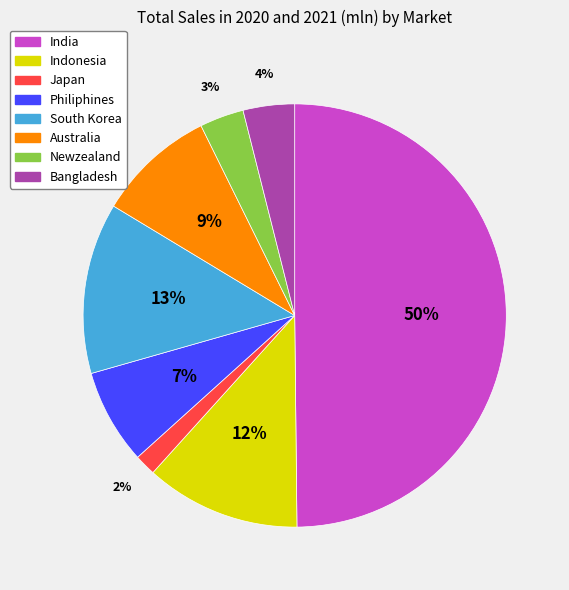

Which has a higher value, South Korea or Australia?

South Korea